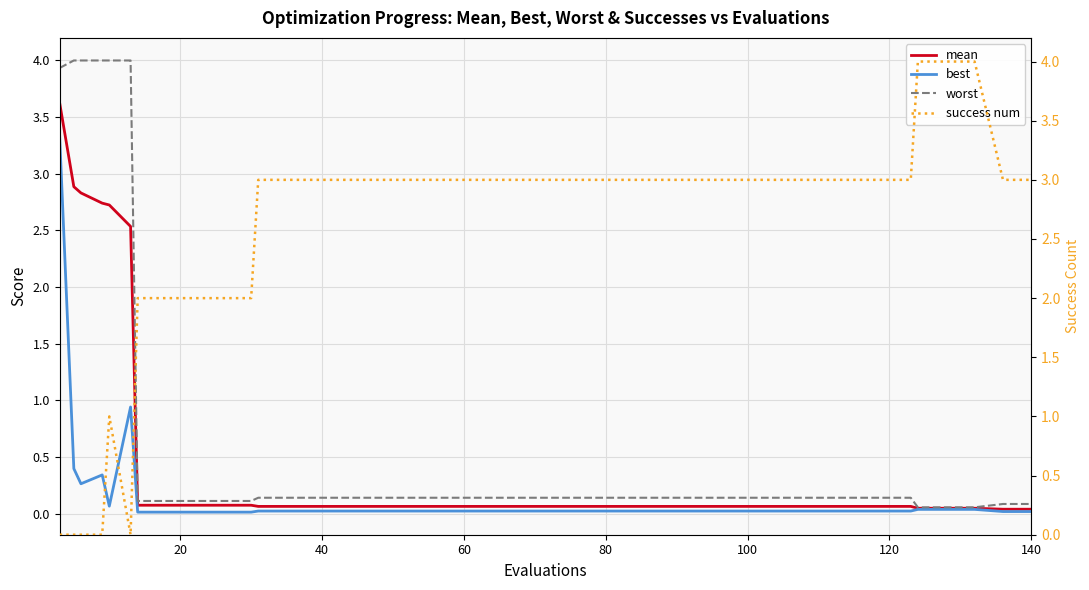

How many lines are shown in the chart?

4